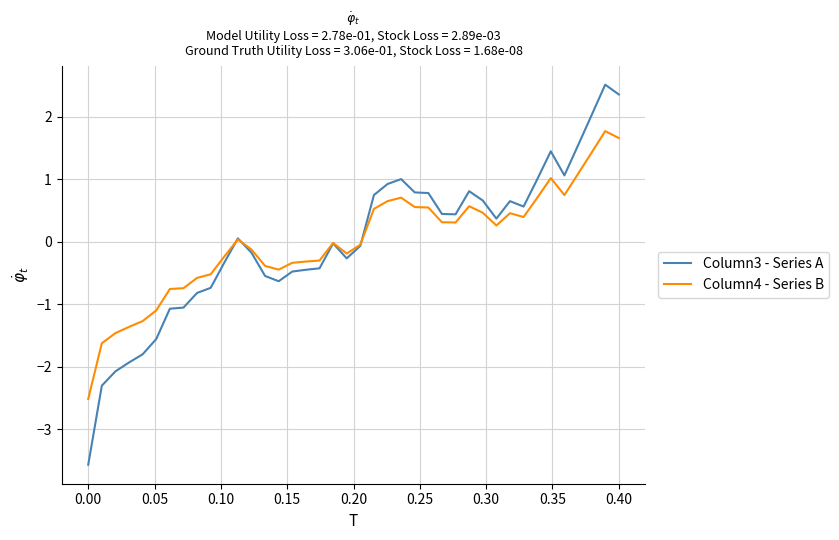

Rank the series by their maximum value, from lowest to highest.

Column4 - Series B, Column3 - Series A